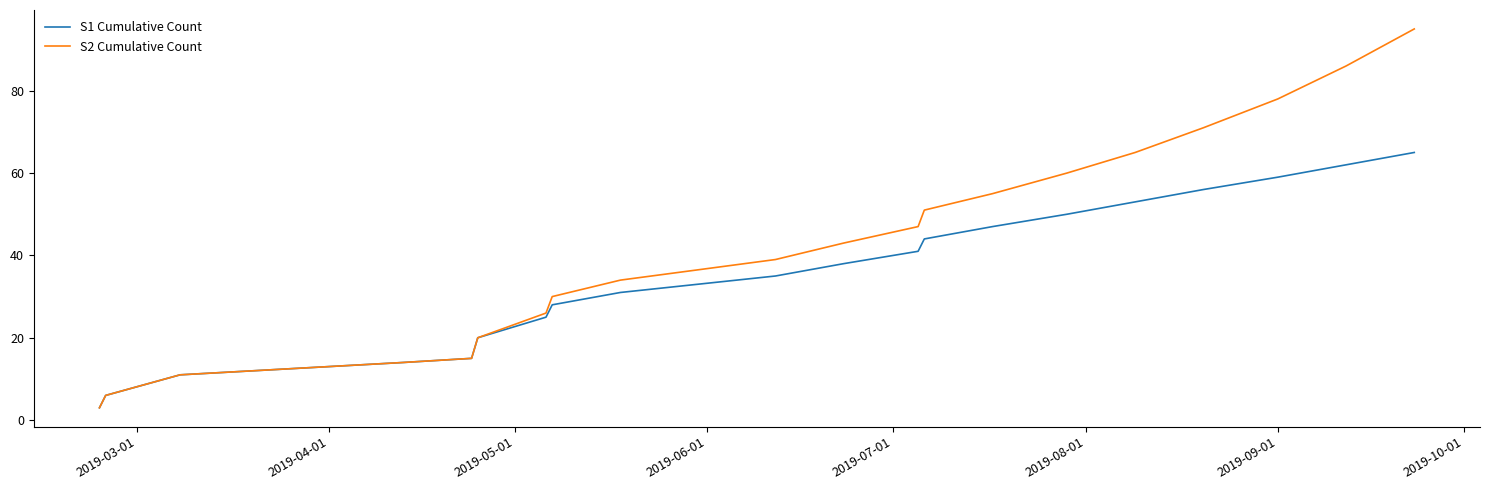

Which series has the largest total across all categories?

S2 Cumulative Count